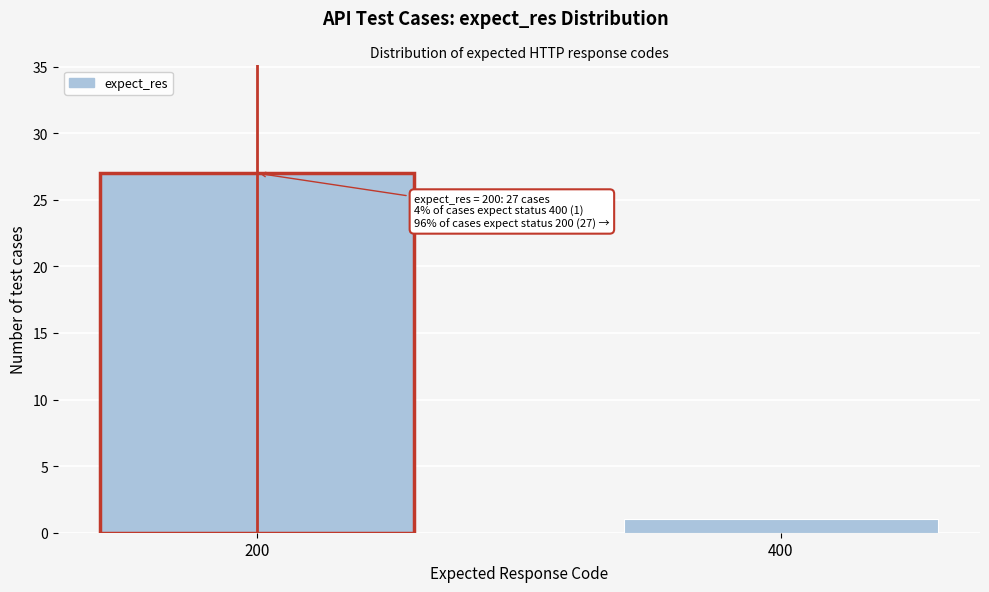

Reading left to right, list all the values displayed in this chart.

27	1